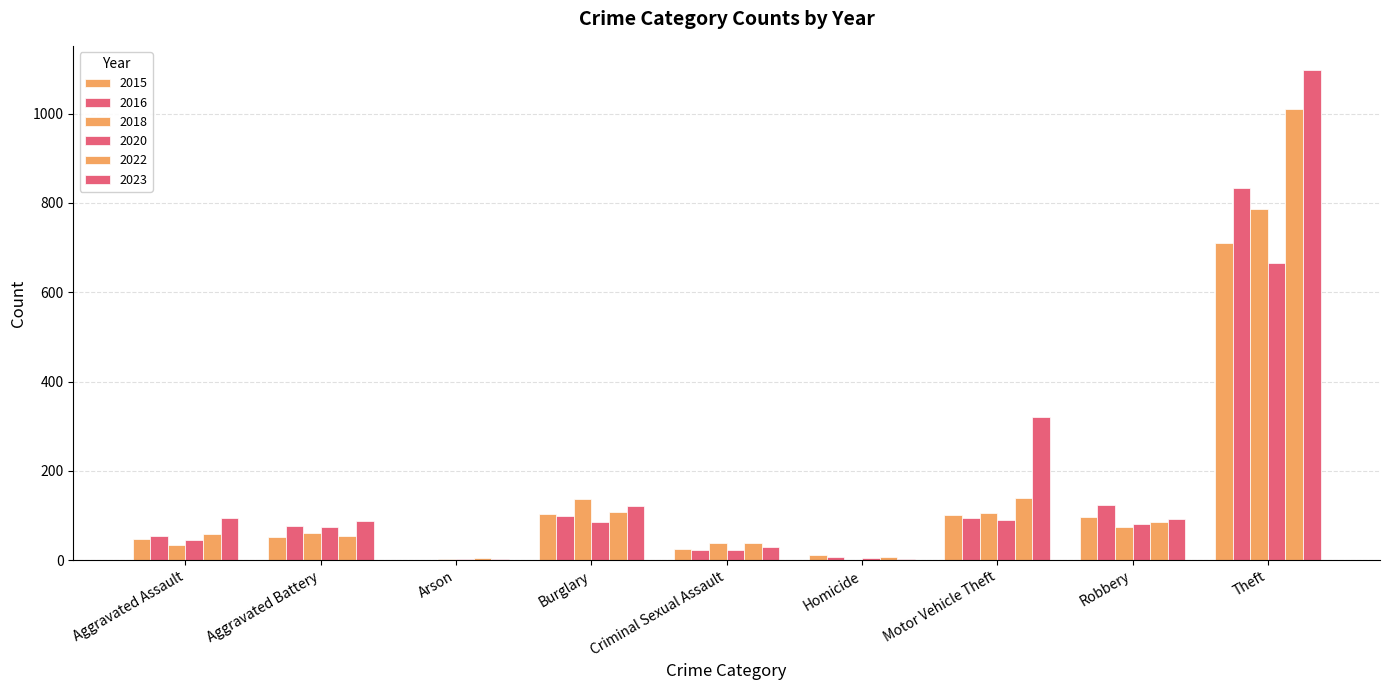

Where does the 2015 series first go above 51?

Burglary